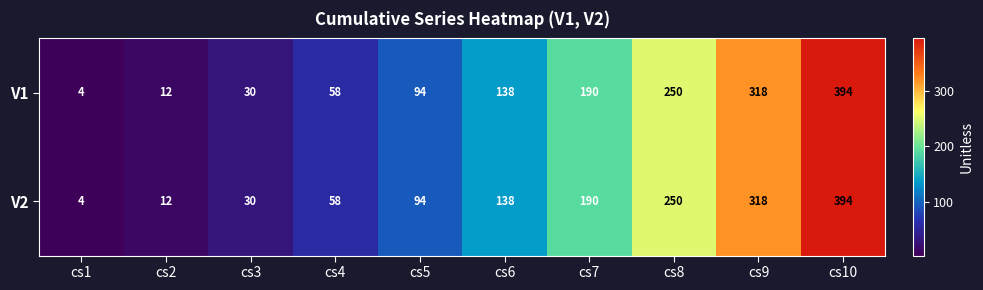

The value of V1 at cs4 is 58. True or false?

True